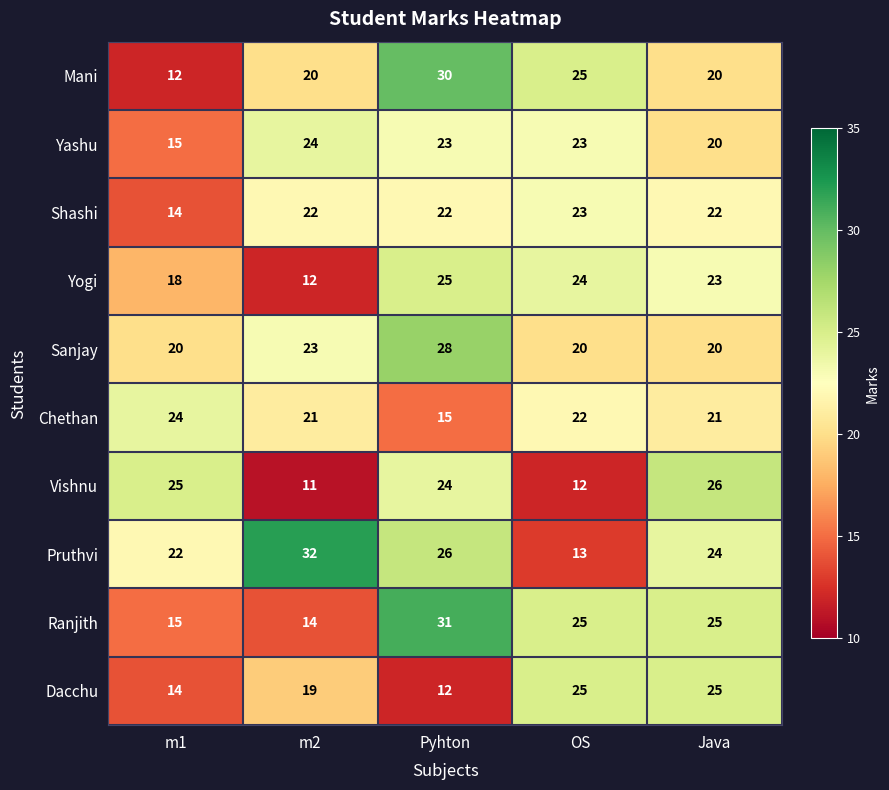

At which label does Sanjay reach its peak?

Pyhton